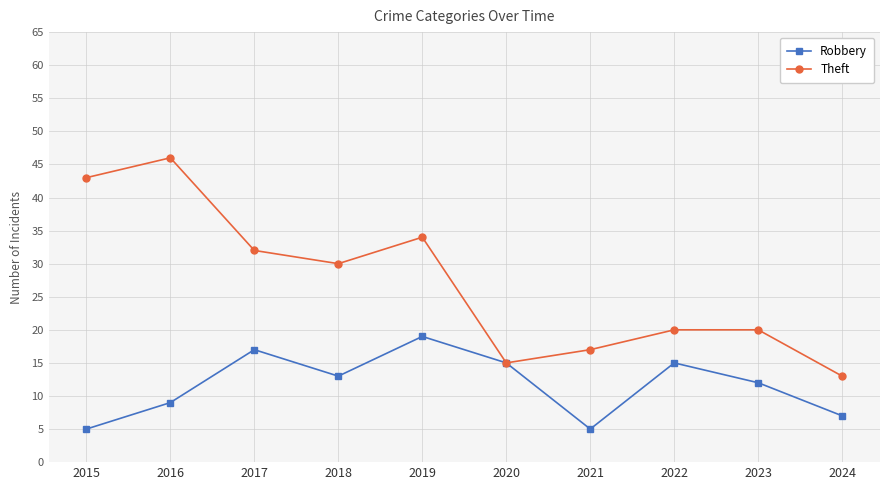

True or false: Robbery has a value of 7 at 2024.

True